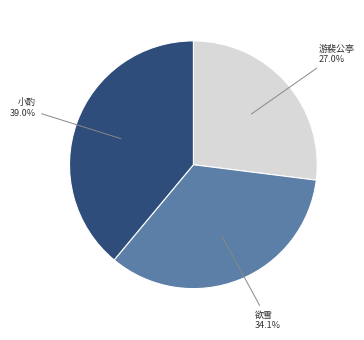

To the nearest percent, what is the average slice percentage?

33%